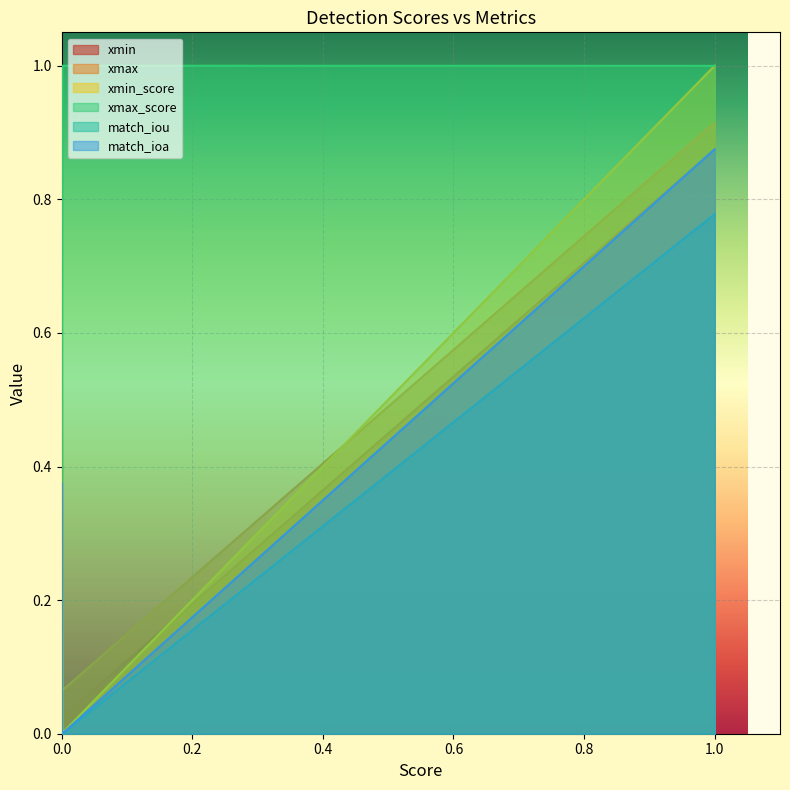

Which series has the largest total across all categories?

xmax